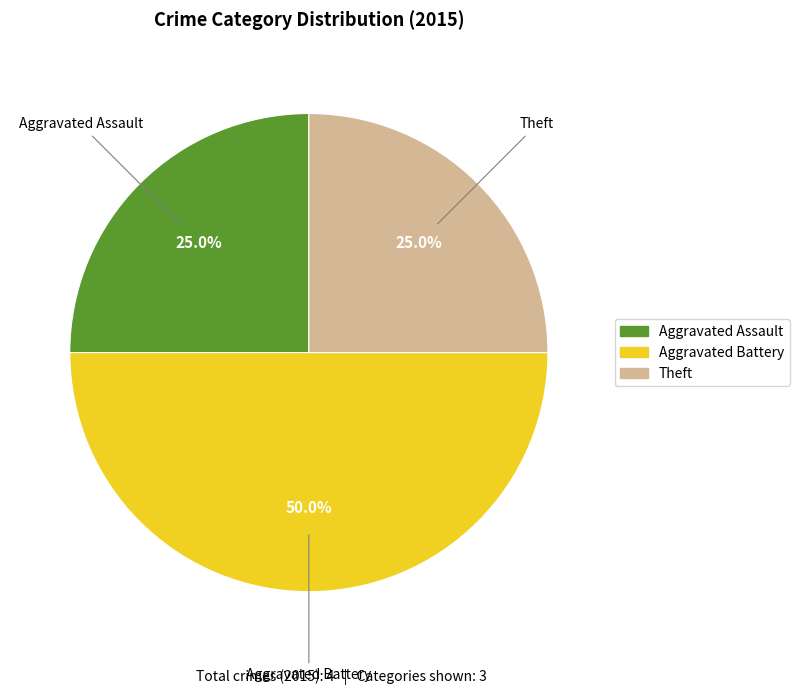

Does Aggravated Assault account for over 50% of the chart?

No